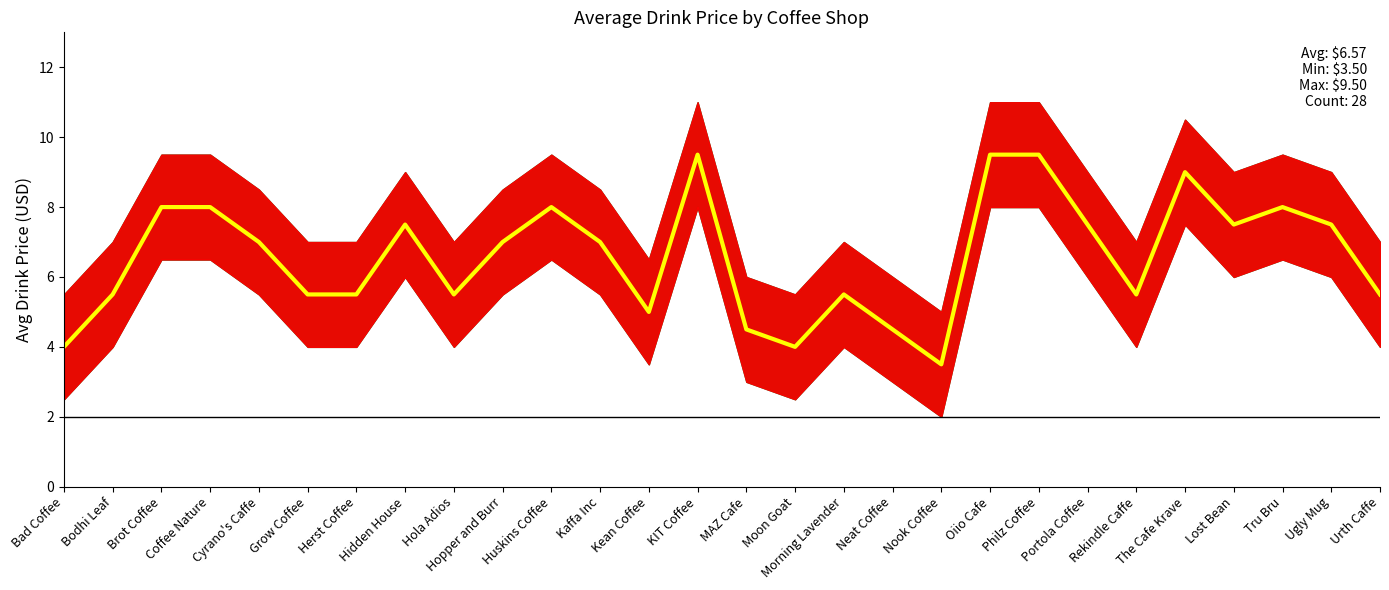

Reading left to right, what are all the values shown in this chart?

4.0	5.5	8.0	8.0	7.0	5.5	5.5	7.5	5.5	7.0	8.0	7.0	5.0	9.5	4.5	4.0	5.5	4.5	3.5	9.5	9.5	7.5	5.5	9.0	7.5	8.0	7.5	5.5